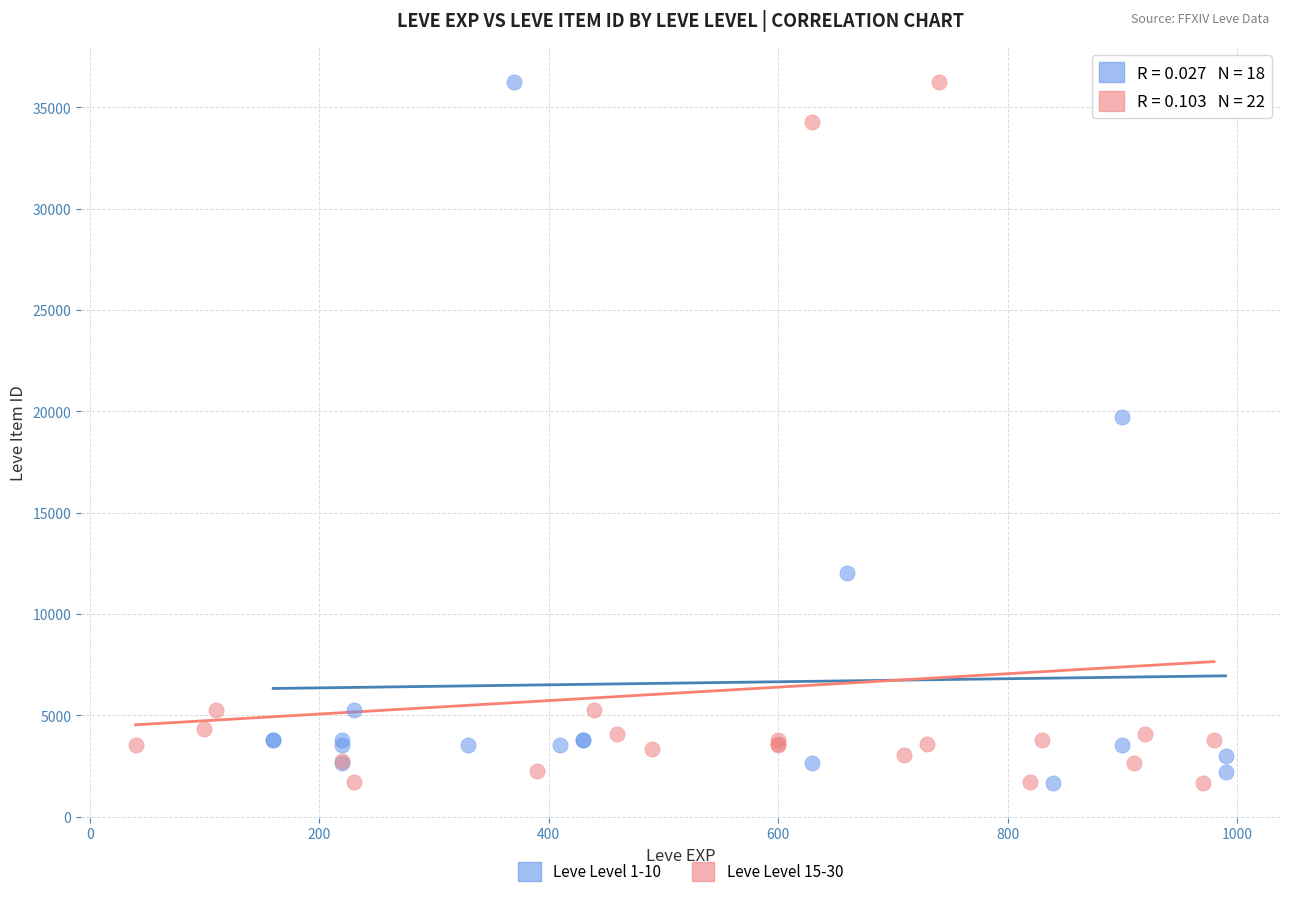

What are all the series names shown in the legend?

Leve Level 1-10, Leve Level 15-30